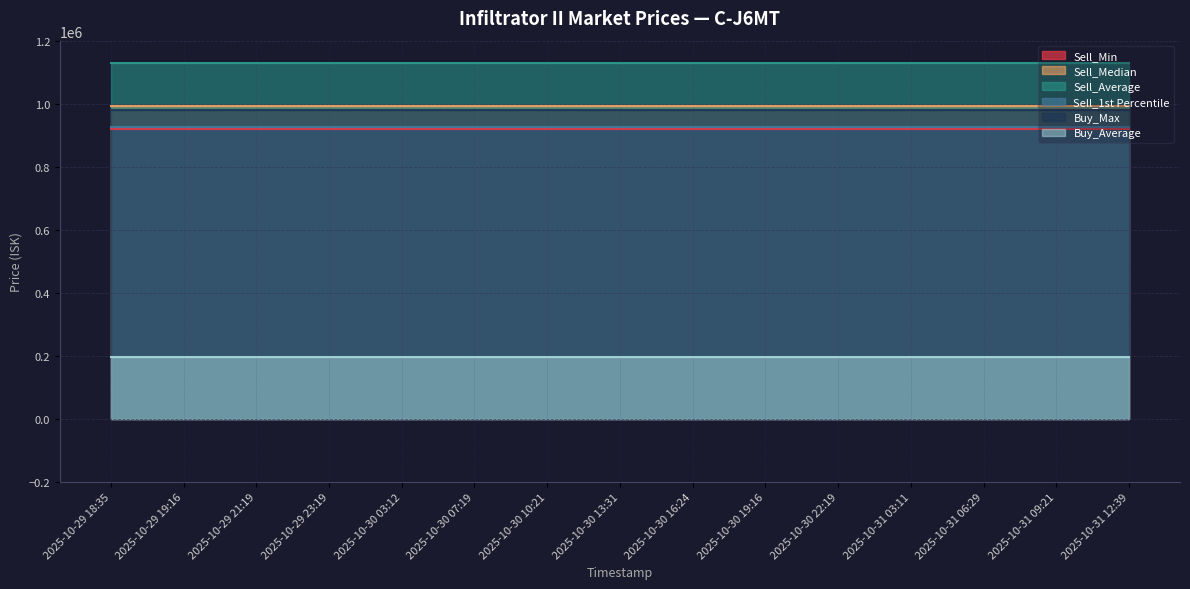

List the series in order of their peak value, lowest first.

Buy_Average, Sell_Min, Sell_1st Percentile, Buy_Max, Sell_Median, Sell_Average